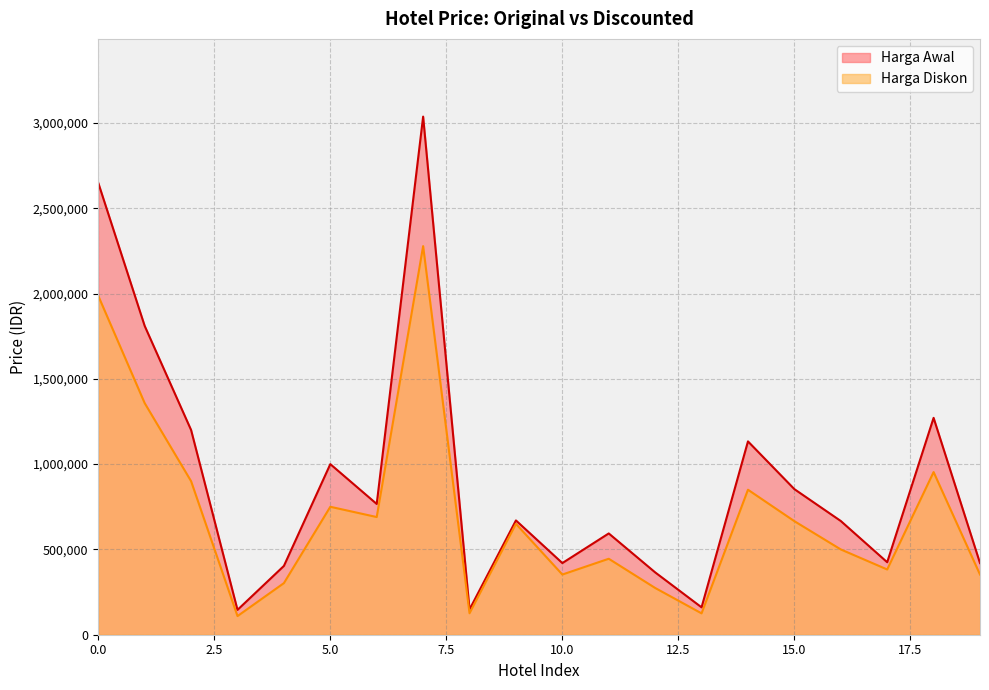

How many data points in Harga Diskon are less than 649900?

10